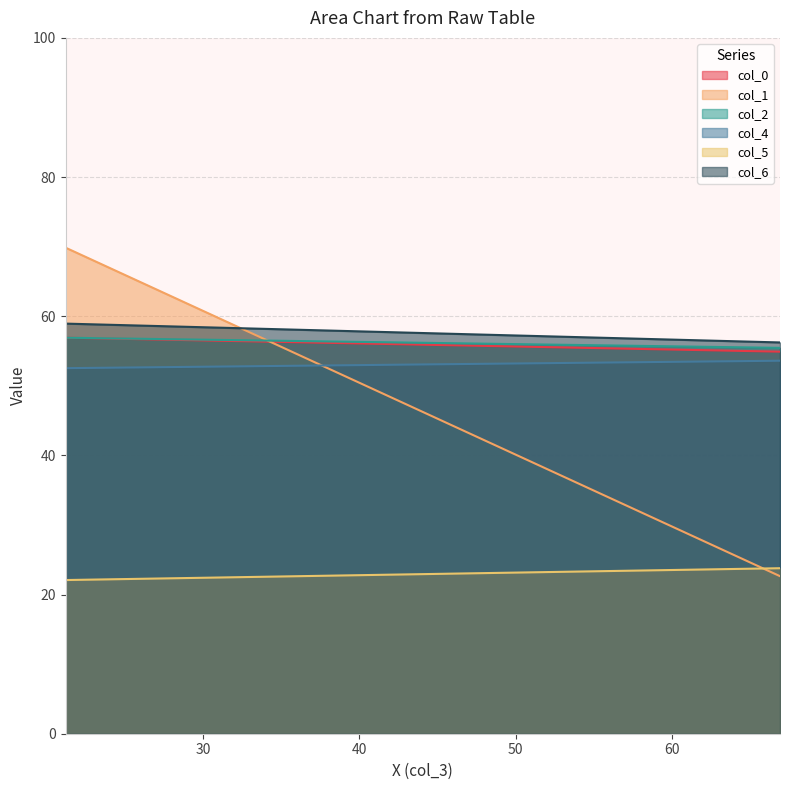

Reading right to left, extract all data points from this chart.

col_0: 1=54.9	0=56.9
col_1: 1=22.6	0=69.9
col_2: 1=55.5	0=56.9
col_4: 1=53.6	0=52.5
col_5: 1=23.8	0=22.1
col_6: 1=56.2	0=58.9